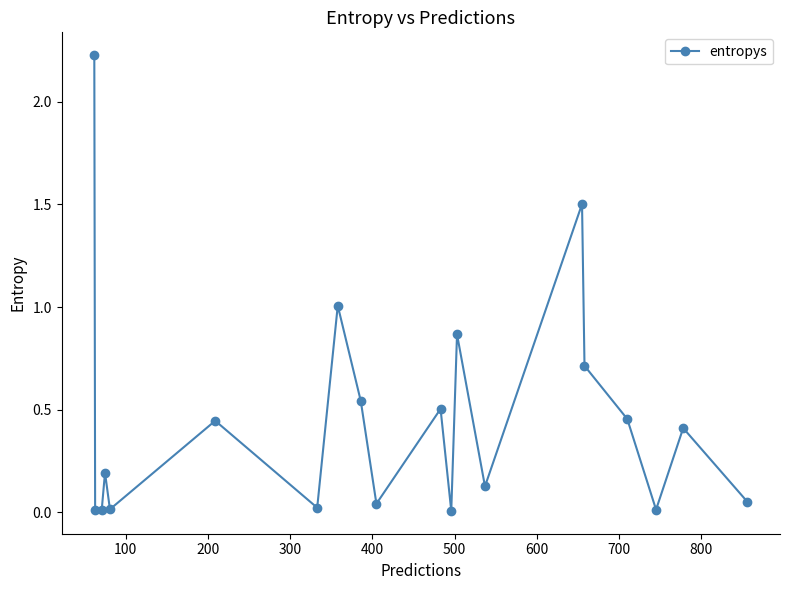

Count the number of categories in the chart.

20